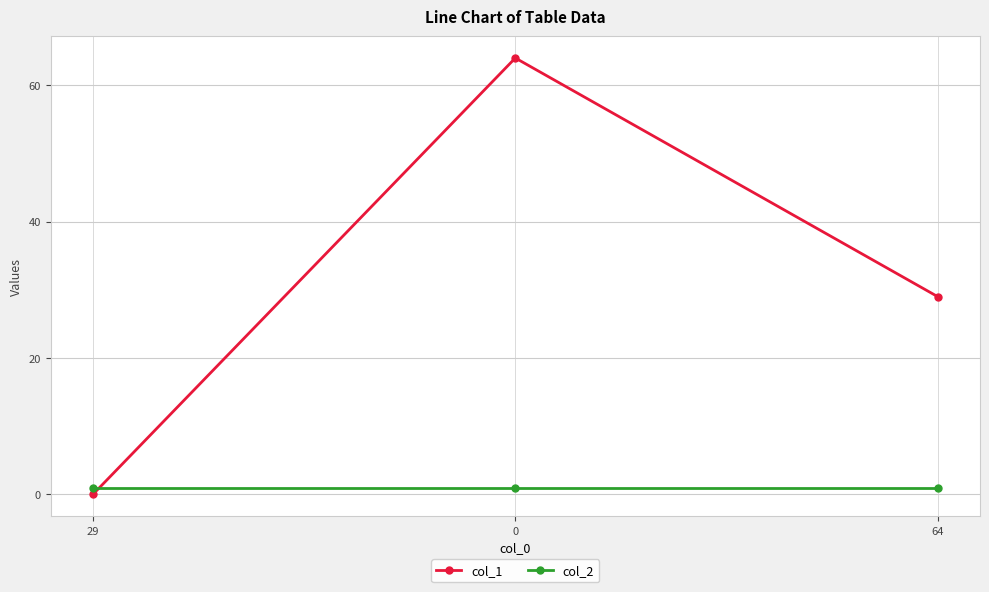

Between 0 and 64, which series saw the biggest shift?

col_1